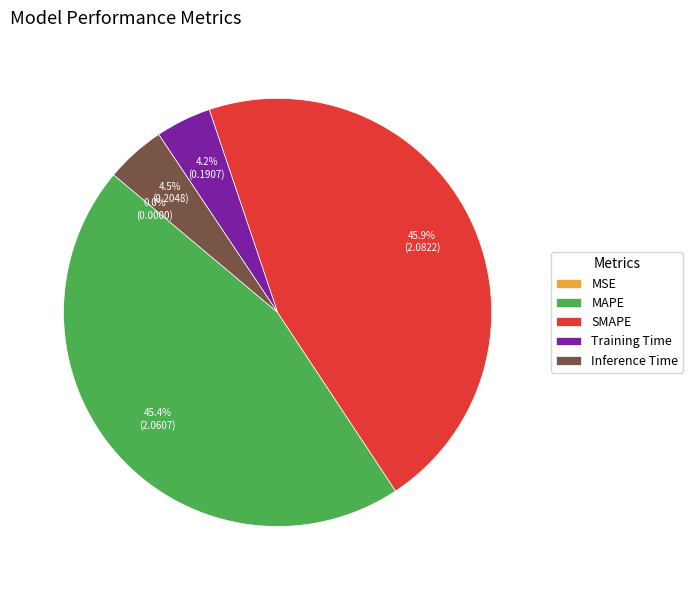

Between MAPE and Inference Time, which is larger?

MAPE